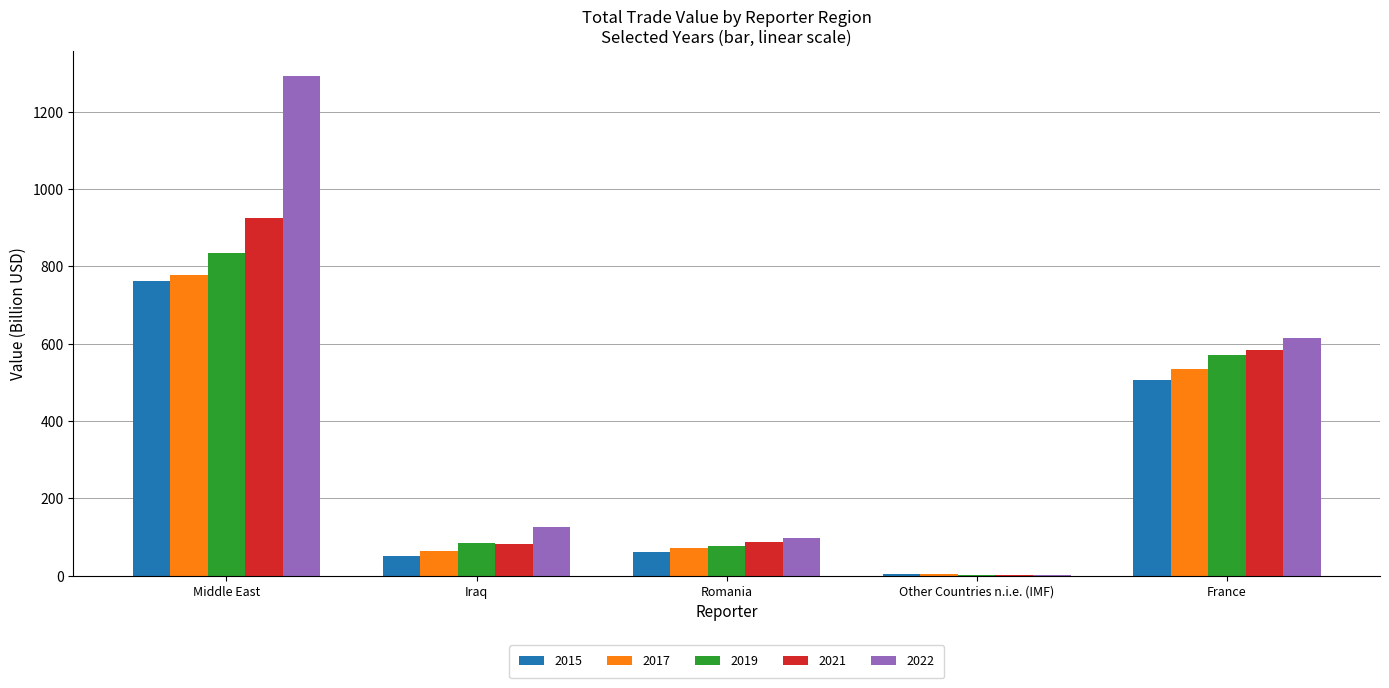

What is the total value across all series at Romania?

392.1